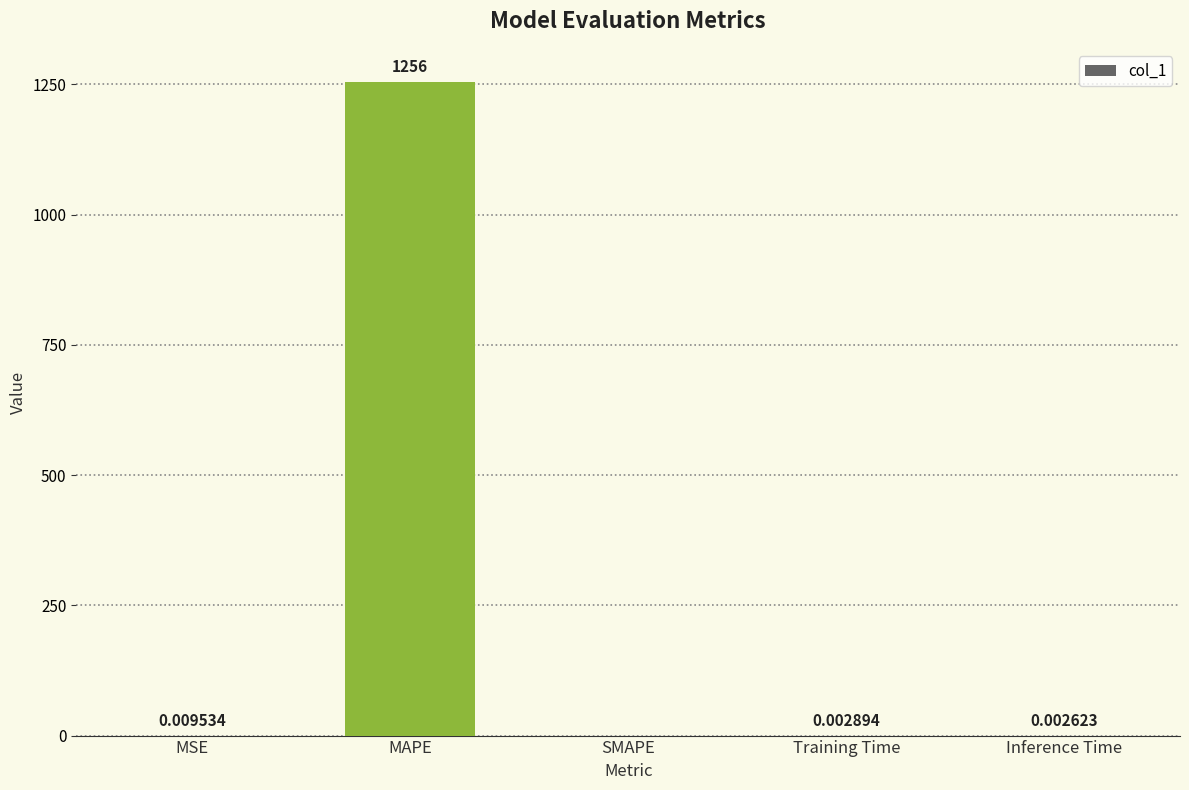

What is the sum of all values?

1255.6